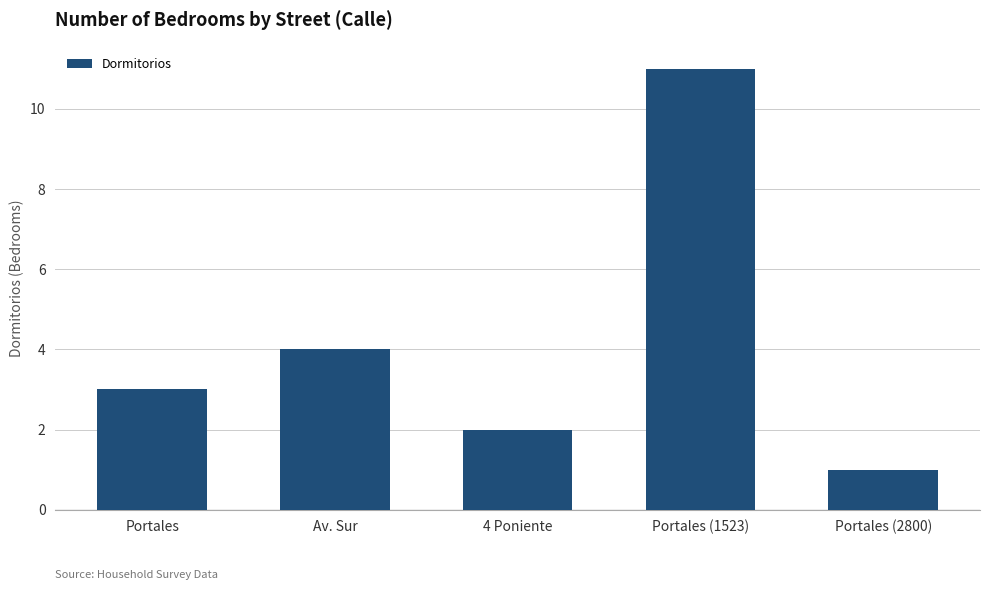

Rank the categories by value from lowest to highest.

Portales (2800), 4 Poniente, Portales, Av. Sur, Portales (1523)